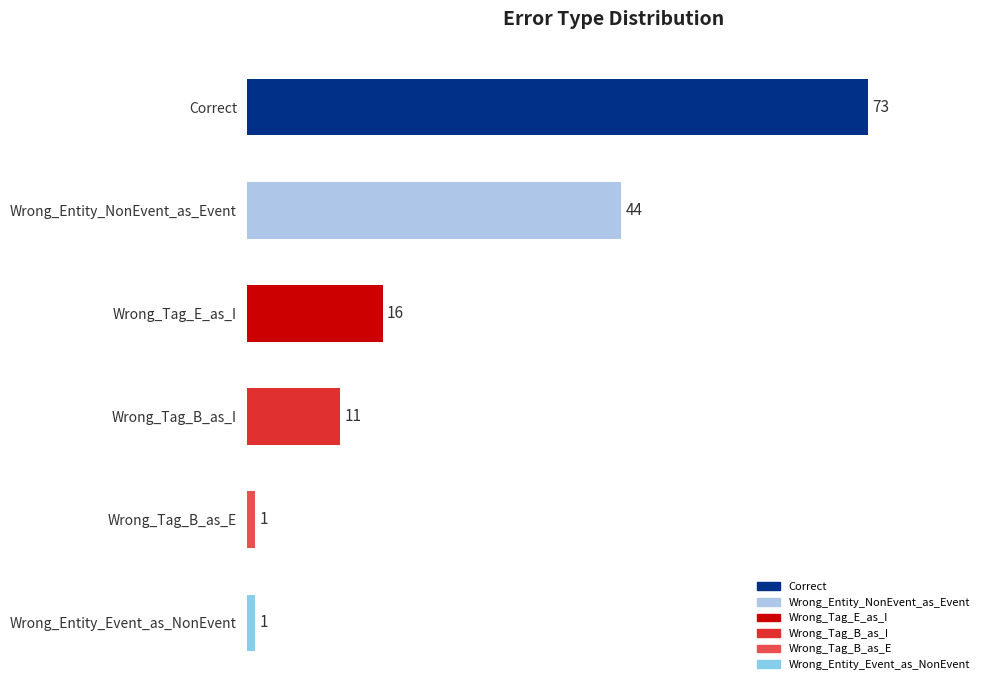

Does the chart contain stacked bars?

No